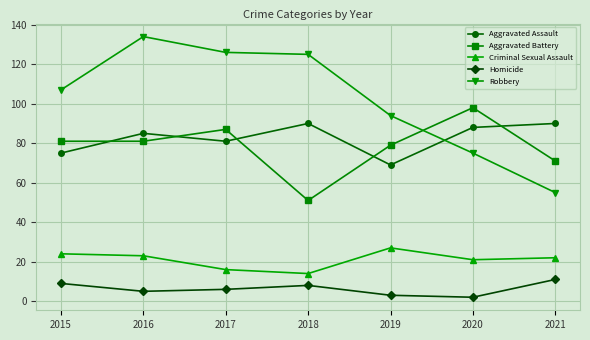

What is the value of the Aggravated Battery point at the 5th from the left?

79